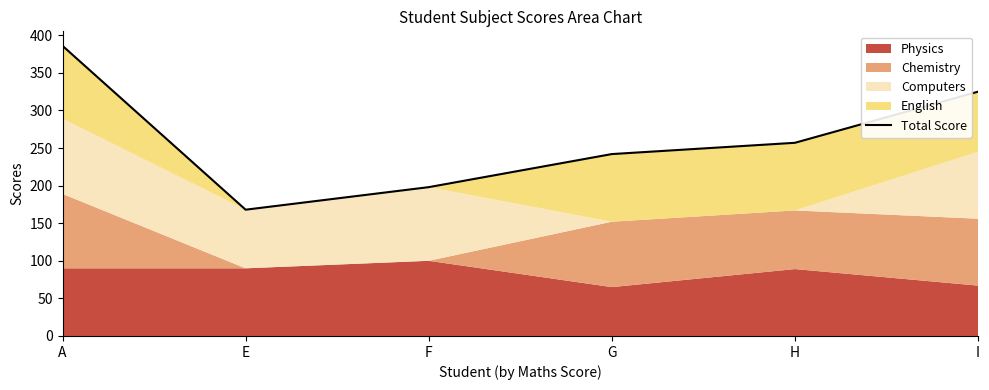

What position from the left is E?

2